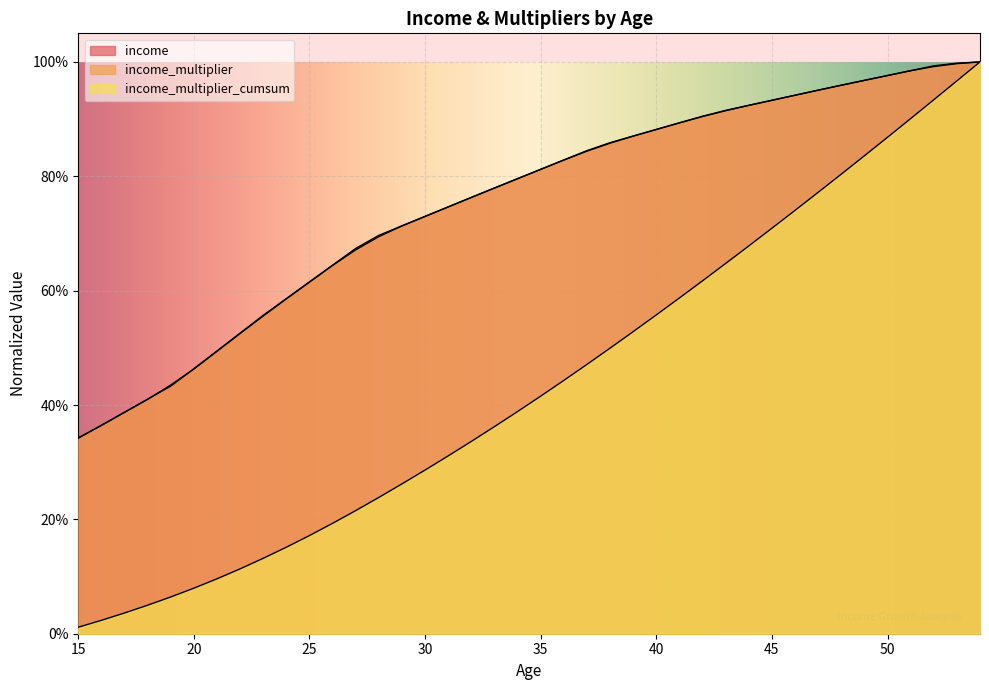

Rank the categories by income value from highest to lowest.

54, 53, 52, 51, 50, 49, 48, 47, 46, 45, 44, 43, 42, 41, 40, 39, 38, 37, 36, 35, 34, 33, 32, 31, 30, 29, 28, 27, 26, 25, 24, 23, 22, 21, 20, 19, 18, 17, 16, 15